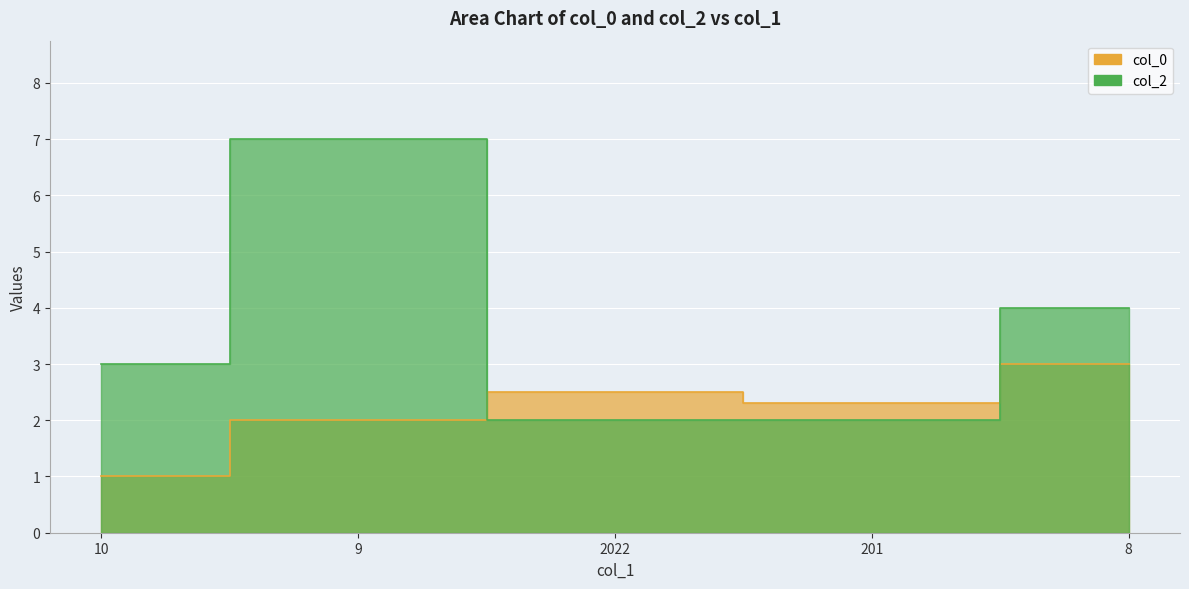

Does the chart display data point markers on the line(s)?

No